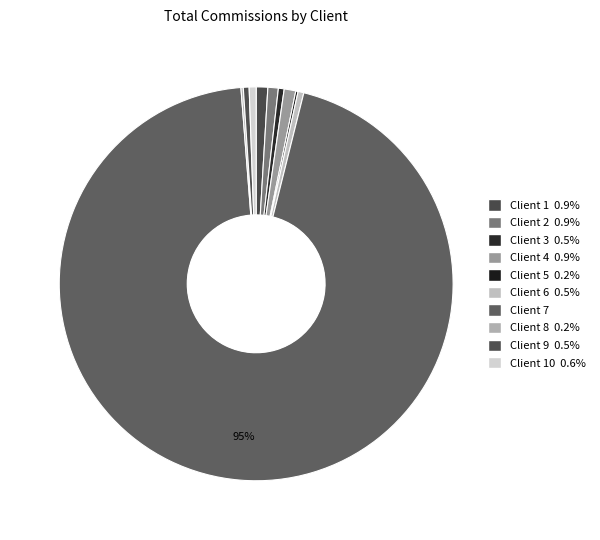

Which slice is the smallest?

Client 5